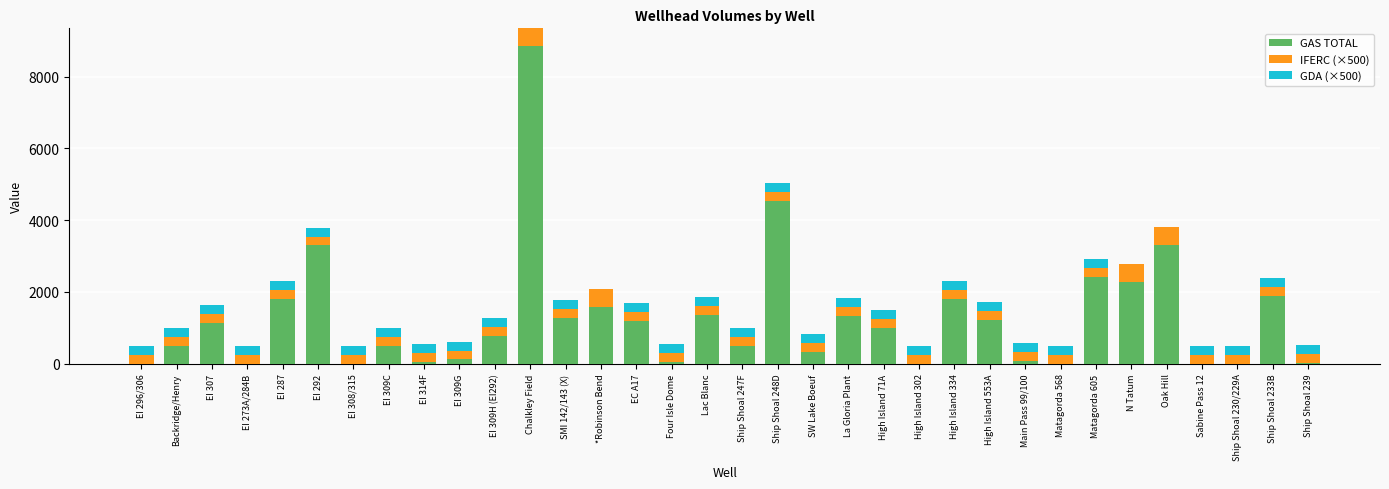

The GAS TOTAL series shows 1772 at La Gloria Plant. True or false?

False